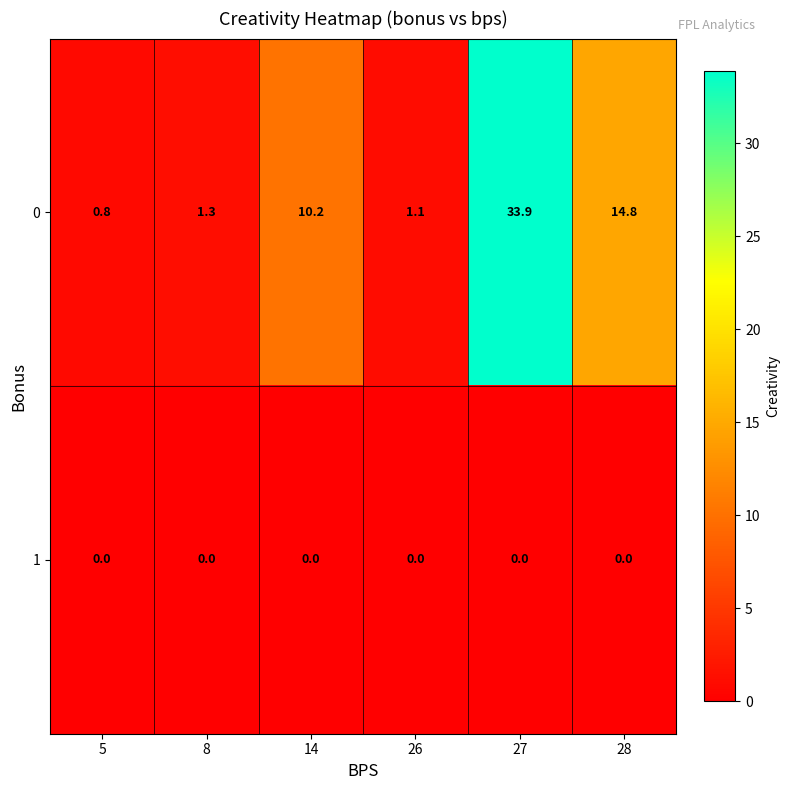

What is the difference between the maximum and second lowest values in the 0 series?

32.8